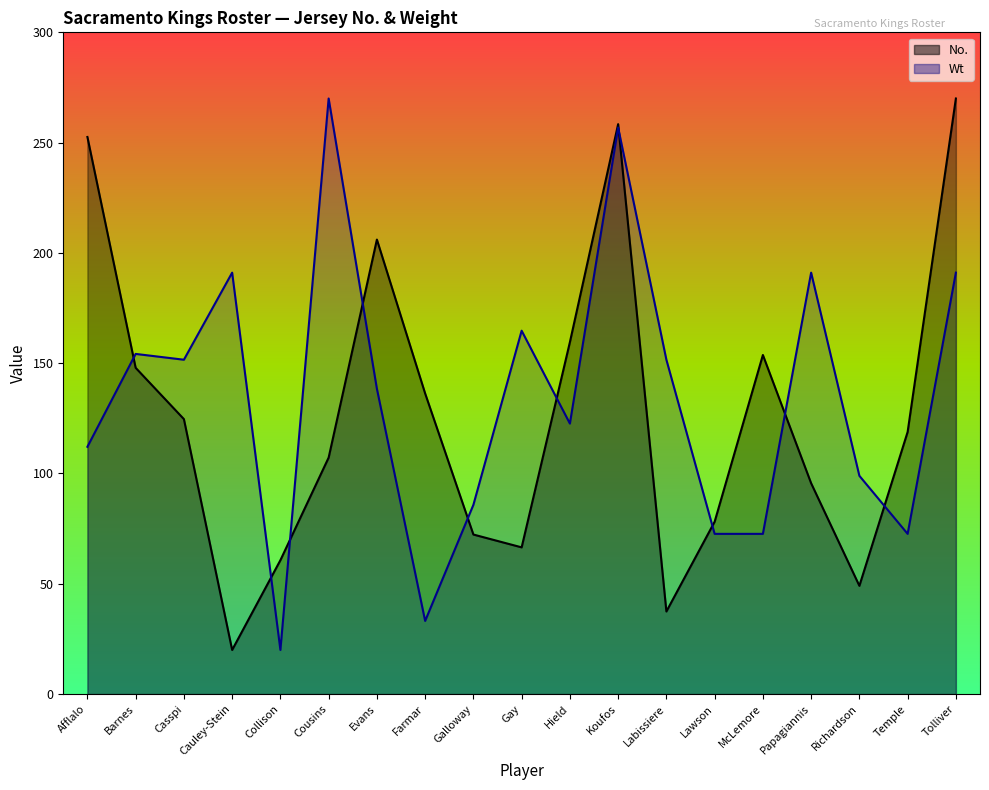

How many data points in No. are less than 118?

9